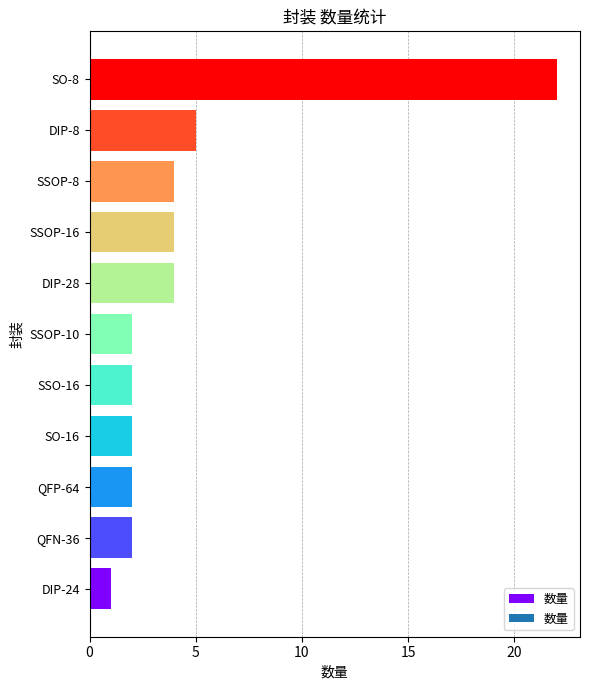

What is the difference between the maximum and minimum values?

21